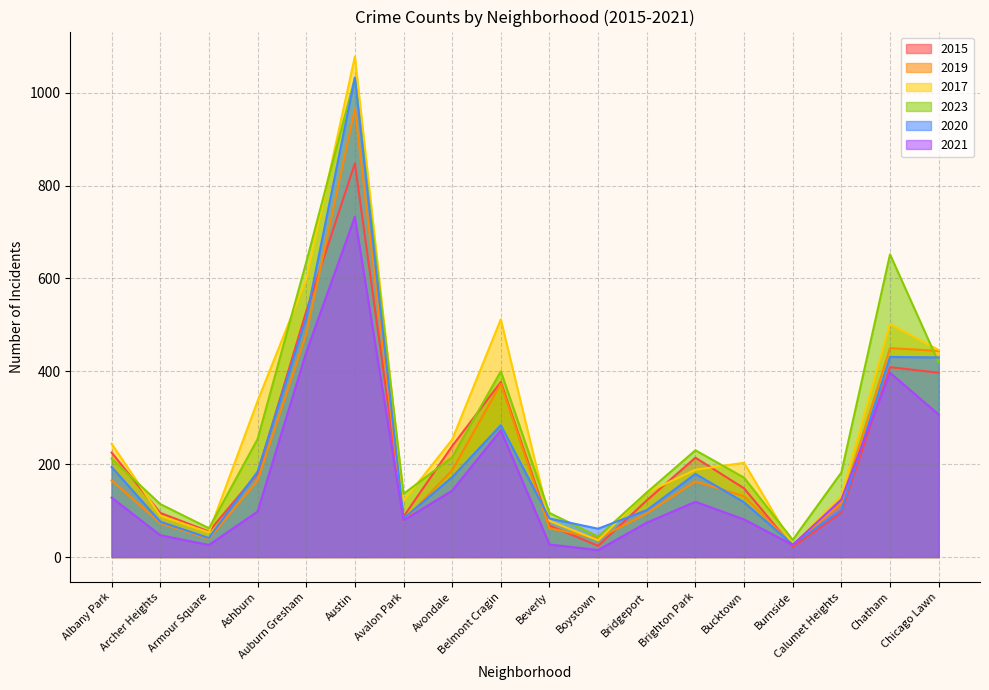

List the series in order of their peak value, lowest first.

2021, 2015, 2019, 2023, 2020, 2017